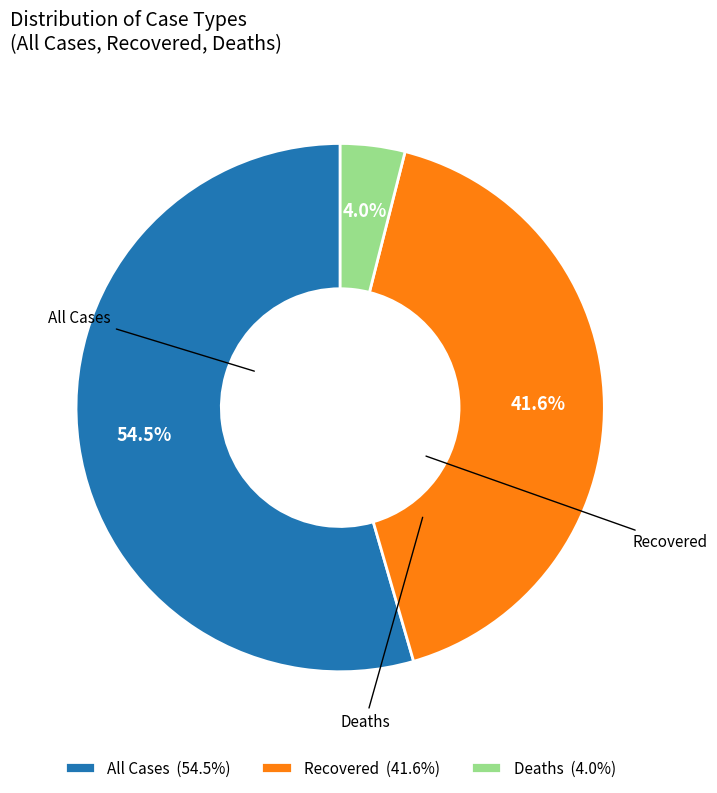

To the nearest percent, what portion does Recovered represent?

42%